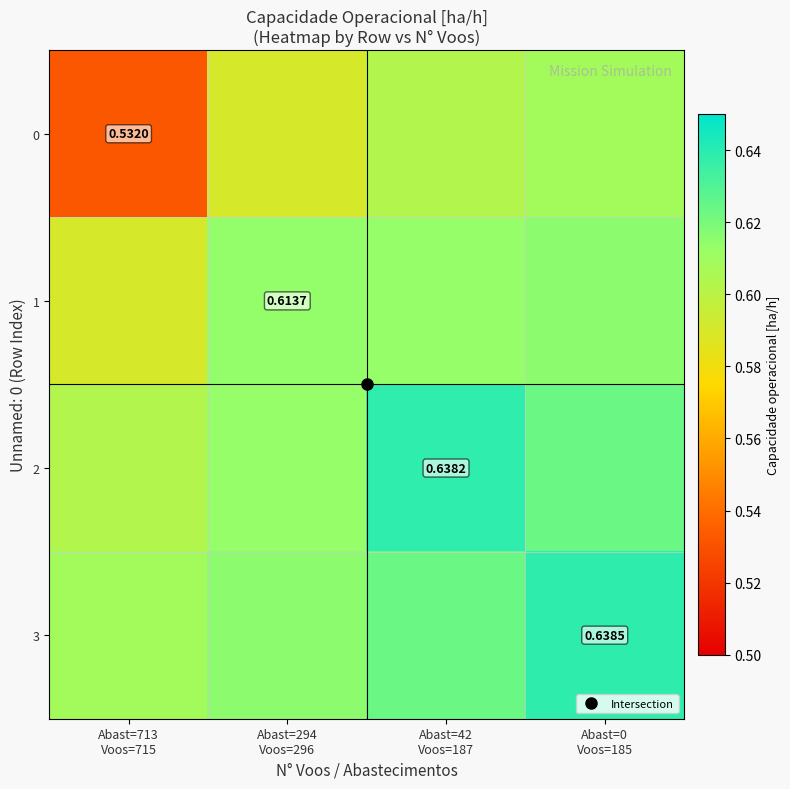

What is the sum of all 3 values?

2.5